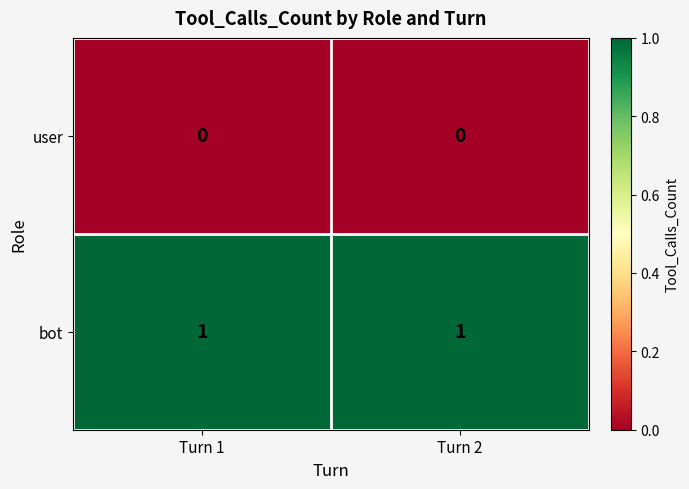

What is the maximum value shown in the chart?

1